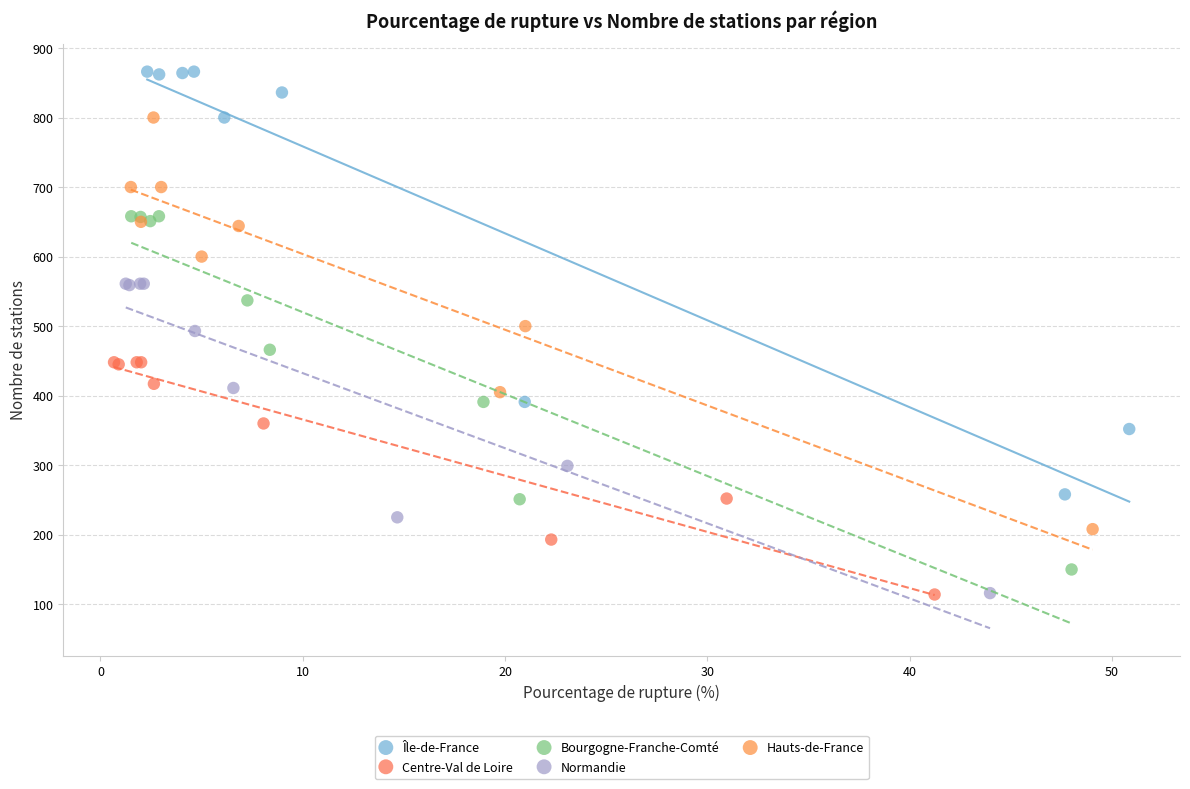

Which series contains the highest Y value?

Île-de-France